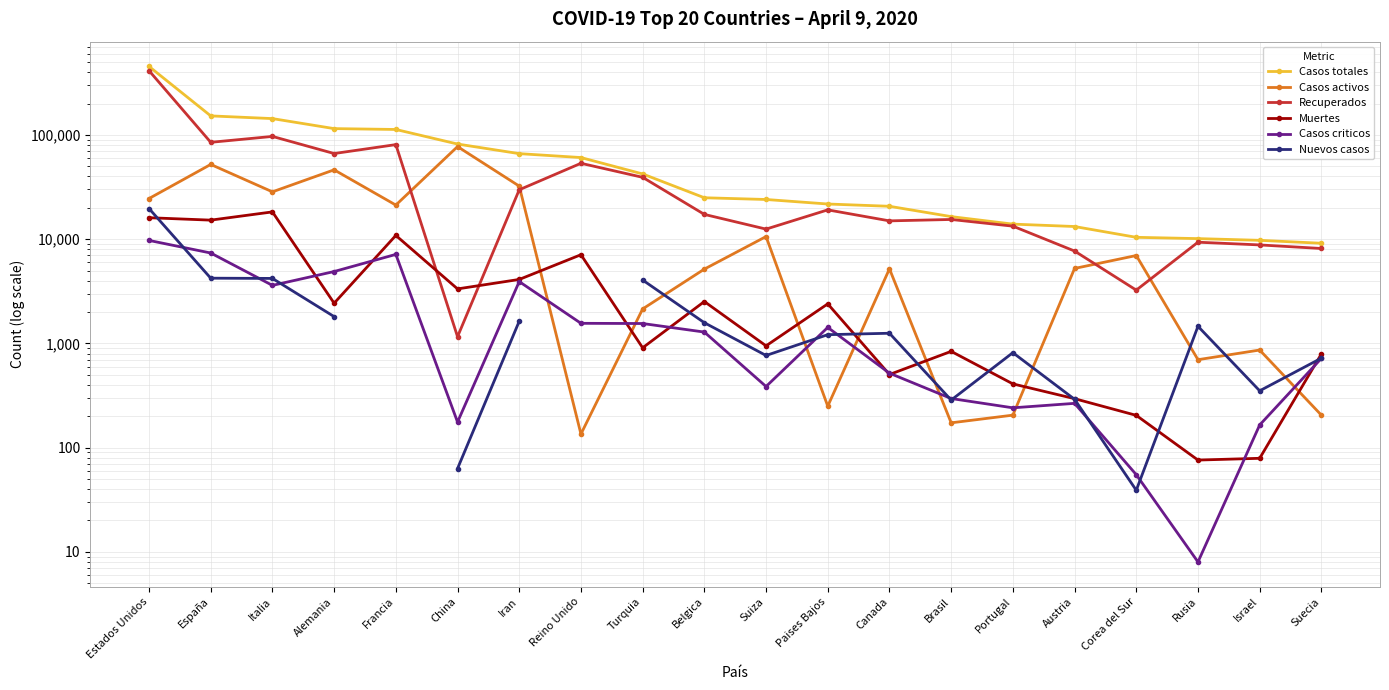

At which label does Casos activos first exceed 5240?

Estados Unidos